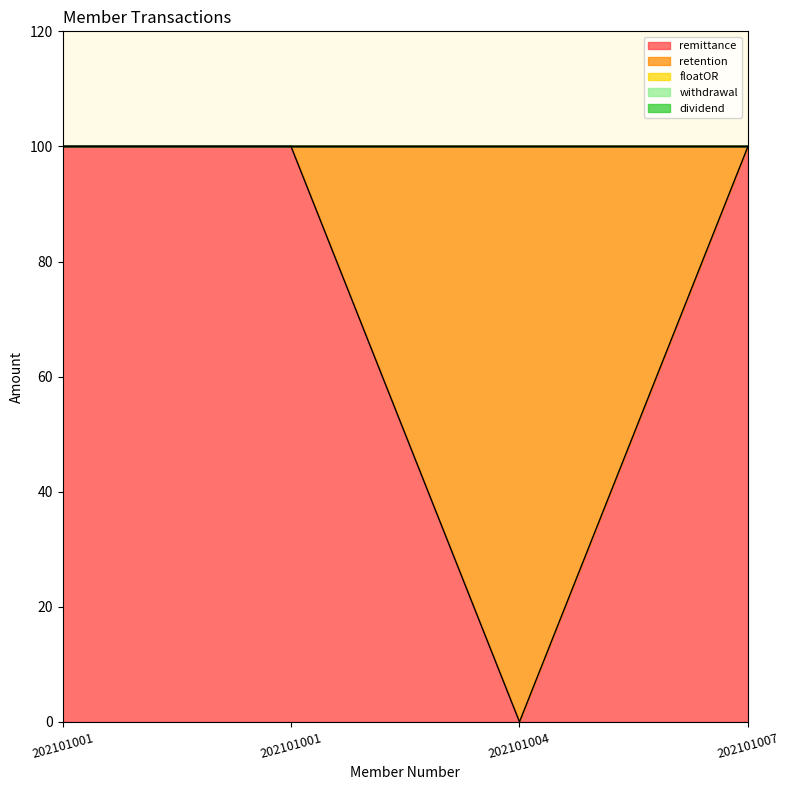

Reading right to left, what are all the values shown in this chart?

remittance: 100	0	100	100
retention: 0	100	0	0
floatOR: 0	0	0	0
withdrawal: 0	0	0	0
dividend: 0	0	0	0